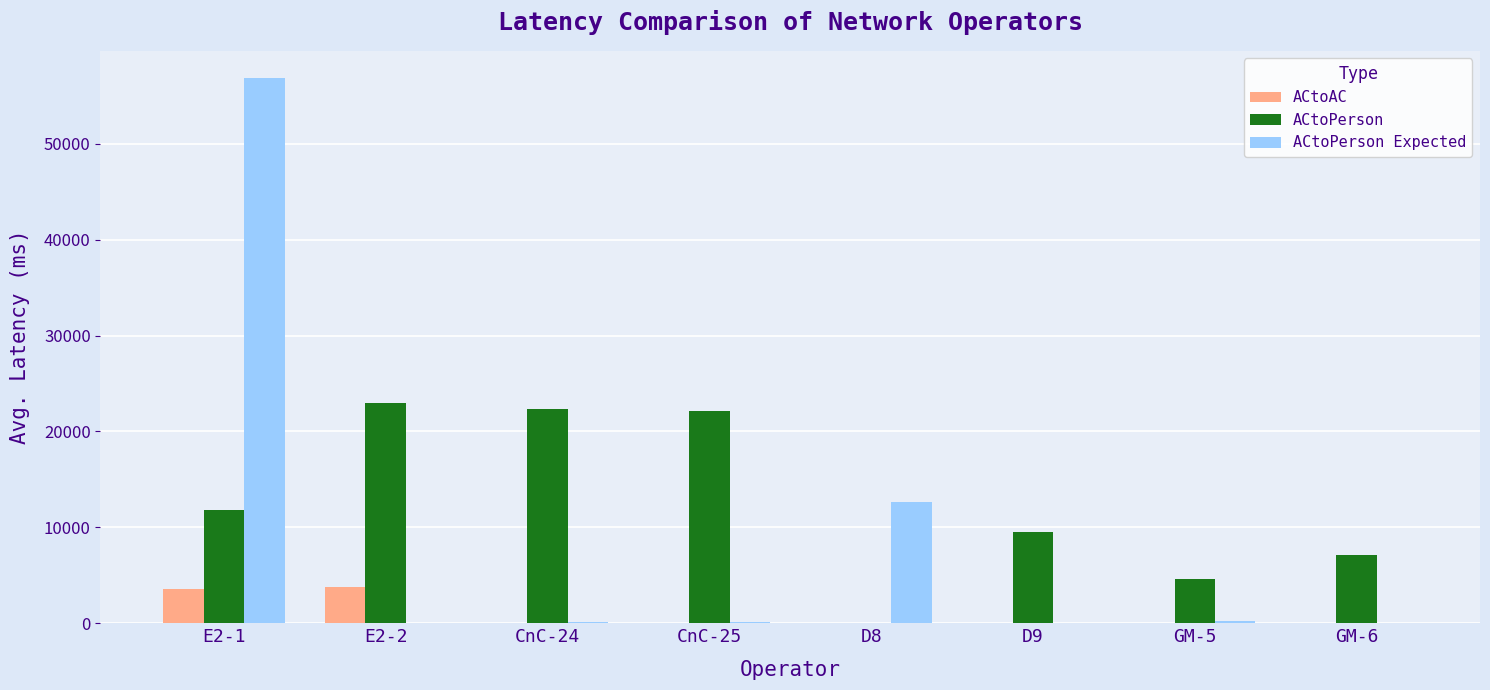

How many categories are shown in the chart?

8